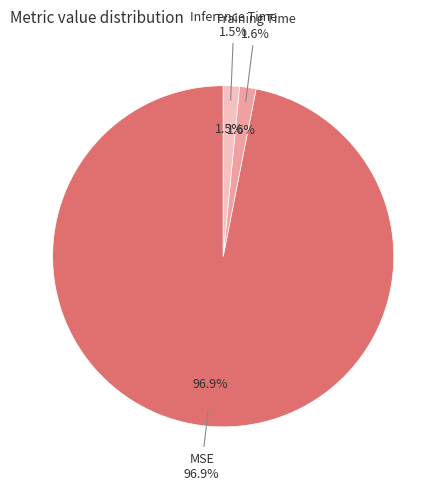

What portion of the pie excludes Inference Time?

98.5%